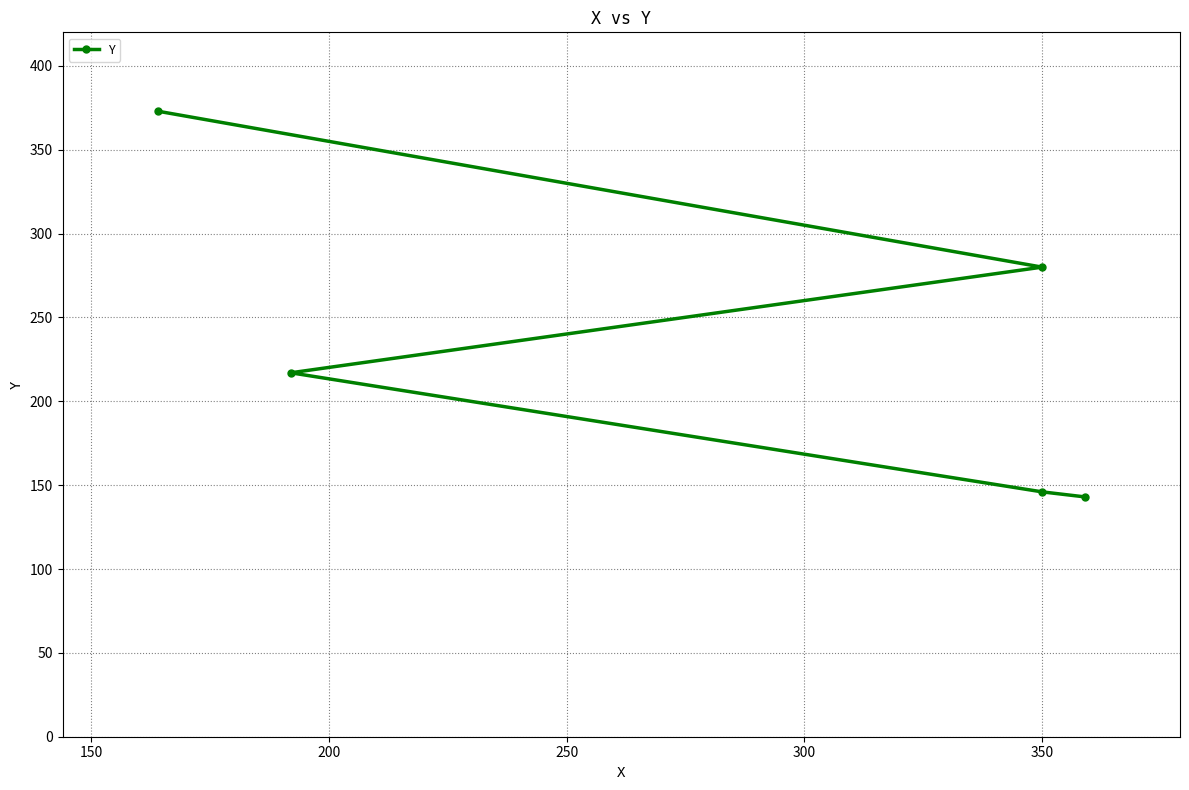

How many lines are shown in the chart?

1